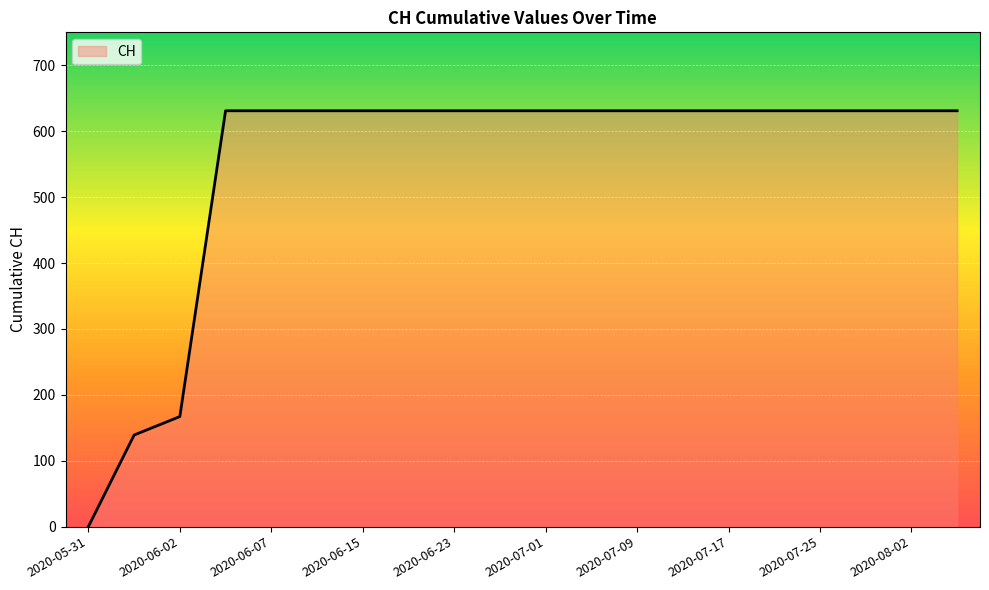

What is the maximum value shown in the chart?

631